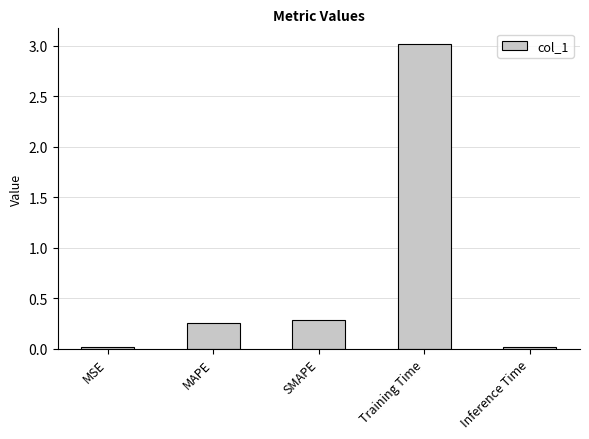

What is the label of the 3rd bar from the right?

SMAPE